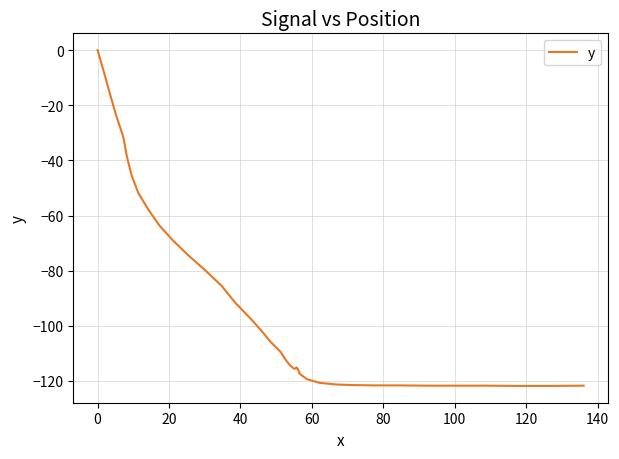

The value at 33 is -207.8. True or false?

False